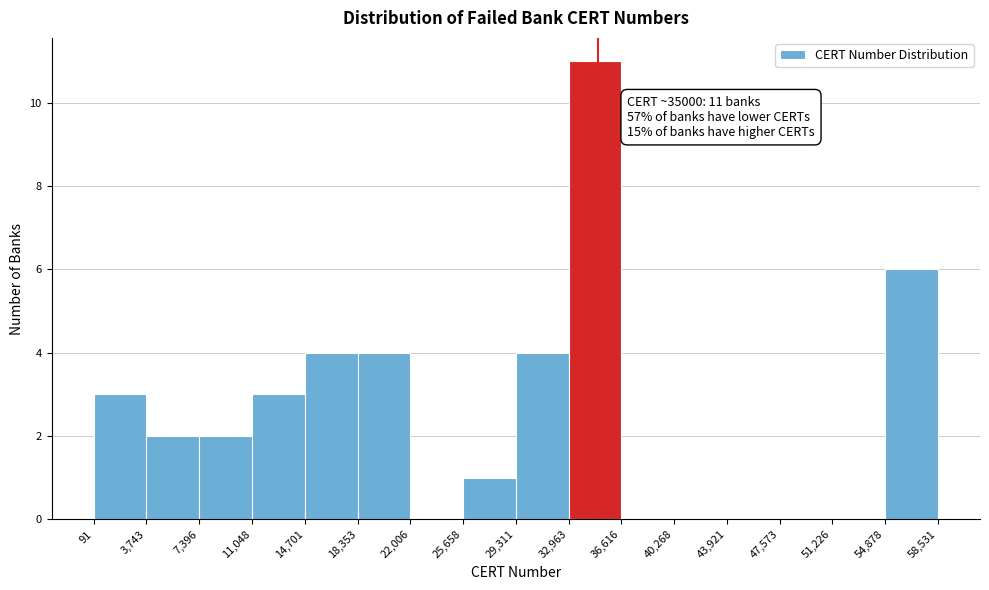

Over which range of the x-axis is the bar tallest?

32,963 to 36,616